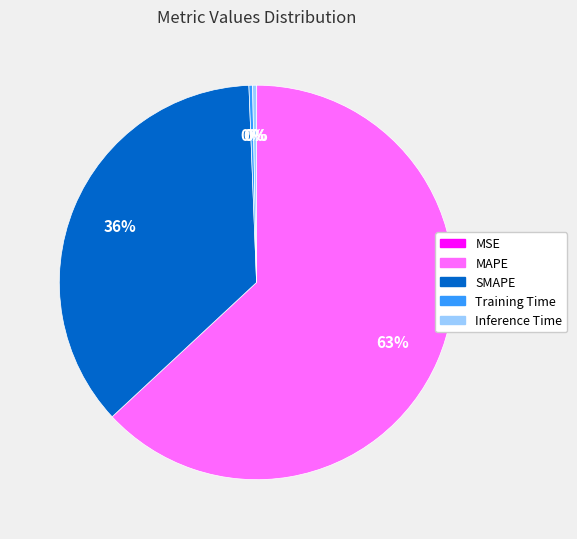

Is MAPE the majority of the pie?

Yes